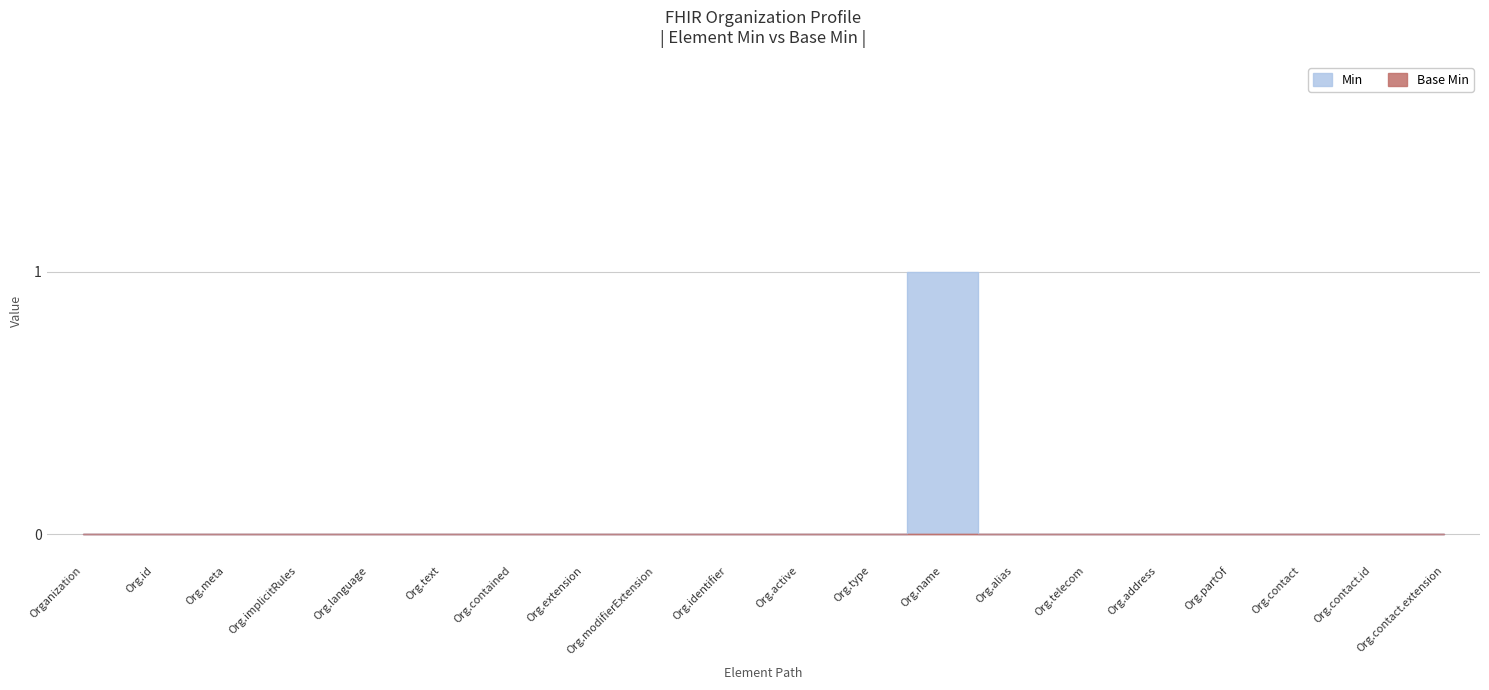

Does the chart have visible grid lines?

Yes